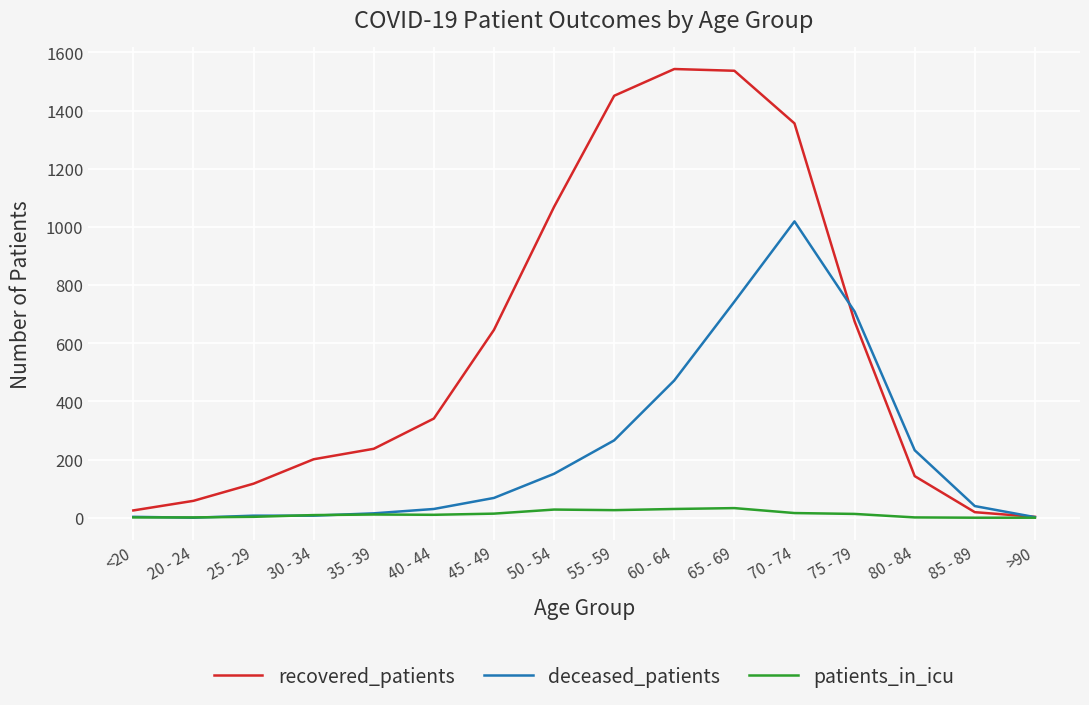

What position from the left is 35 - 39?

5